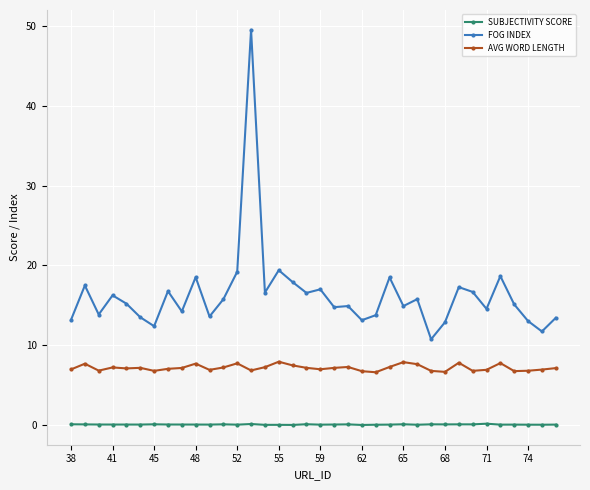

List the series in order of their overall mean, lowest first.

SUBJECTIVITY SCORE, AVG WORD LENGTH, FOG INDEX